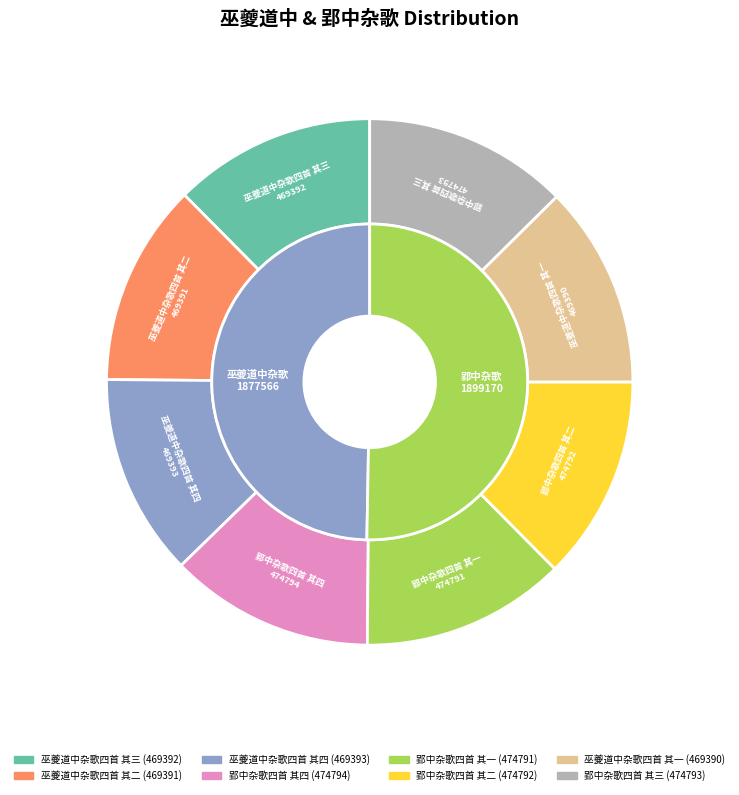

To the nearest percent, what percentage of the pie is 郢中杂歌四首 其一?

13%